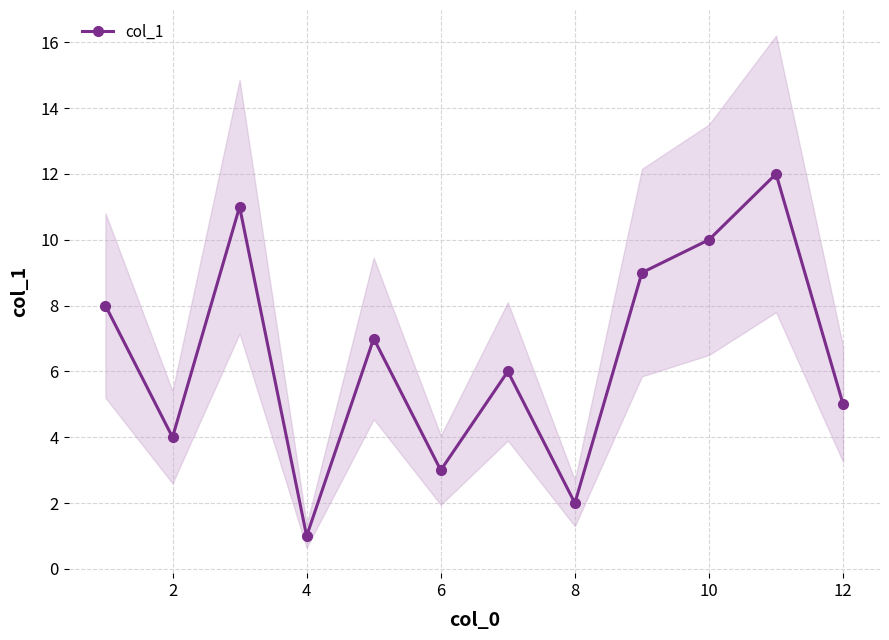

True or false: col_1 has a value of 7 at 10.

False